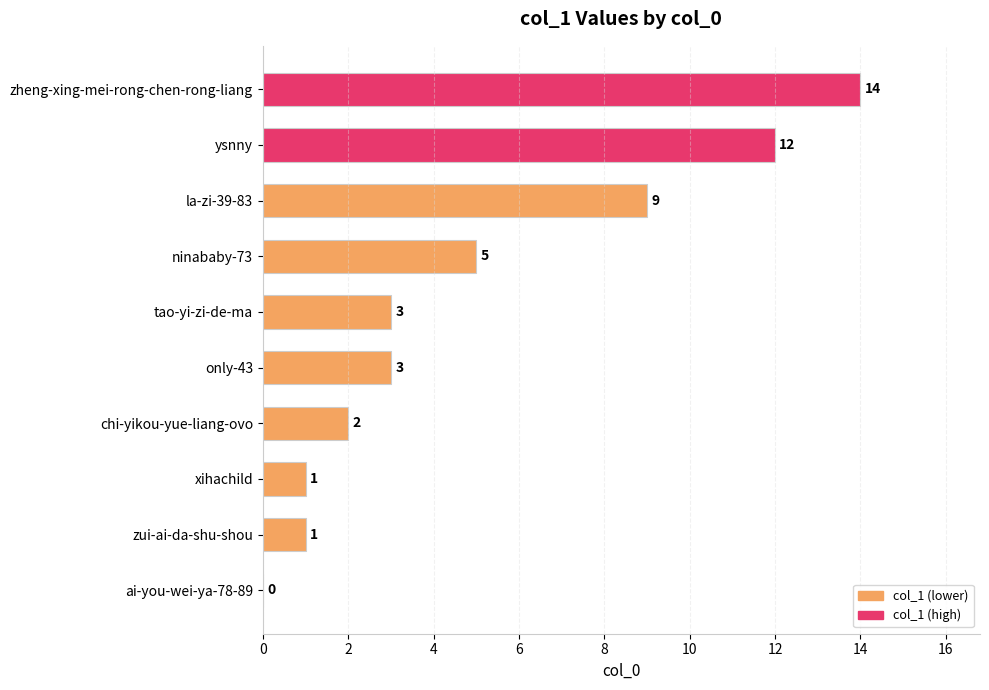

True or false: the data shows 0 at ai-you-wei-ya-78-89.

True